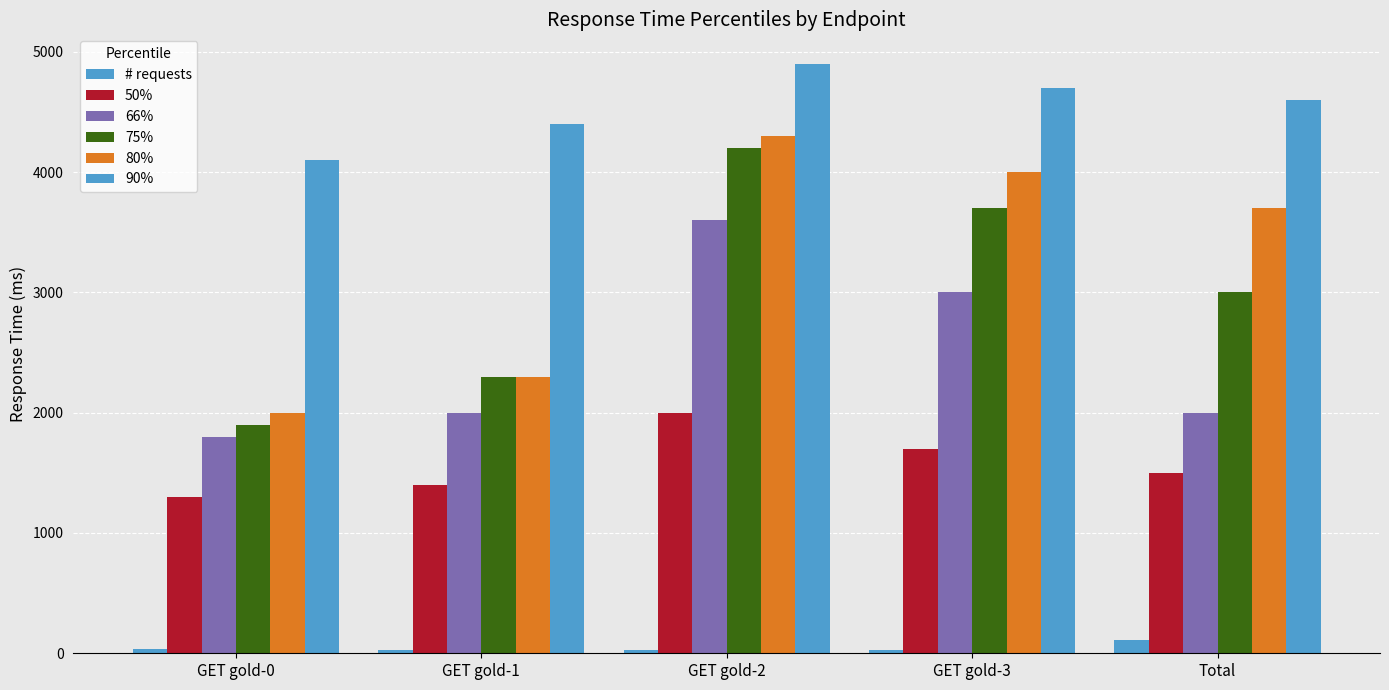

Does the chart contain any negative values?

No